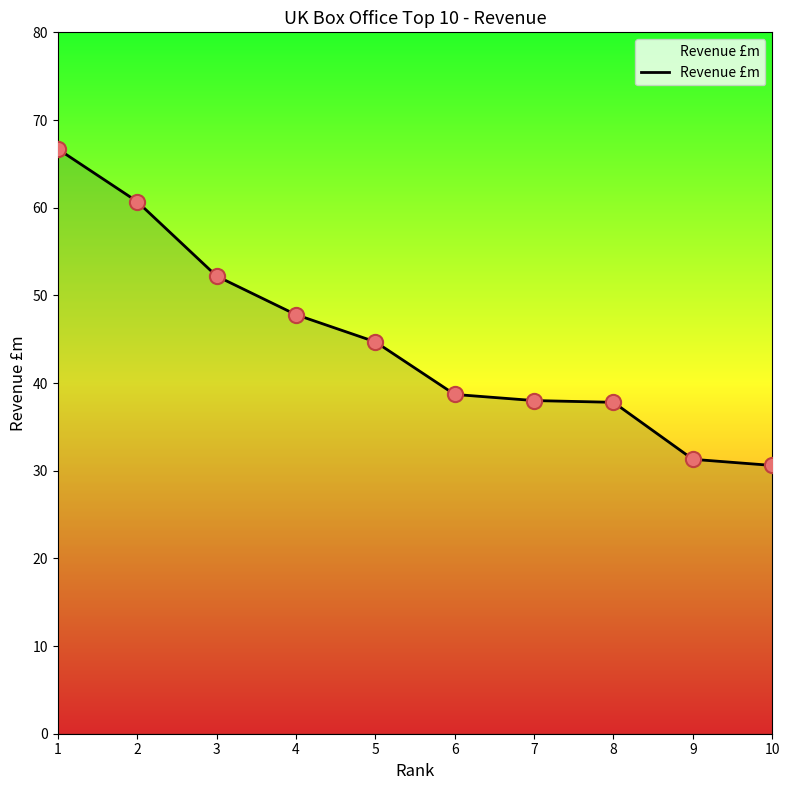

Between 7 and 6, which is larger?

6